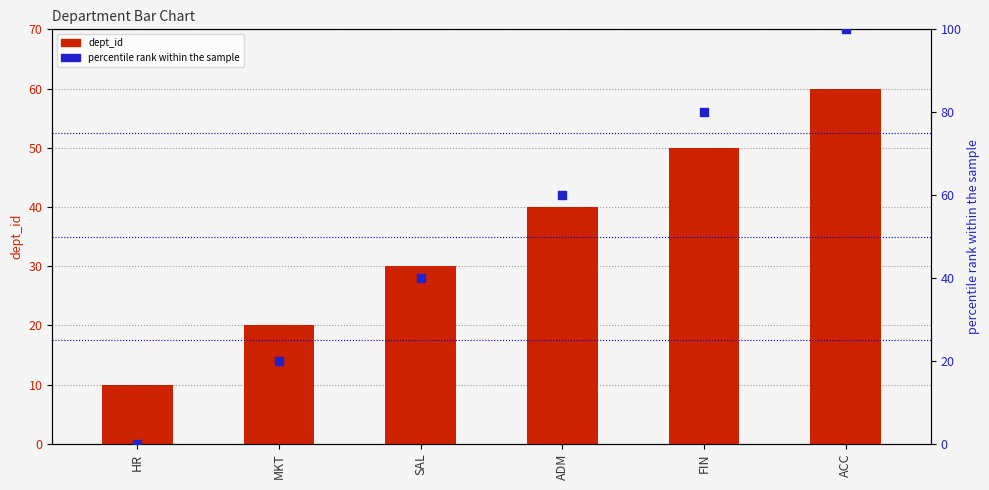

At how many categories does at least one series exceed 59?

3